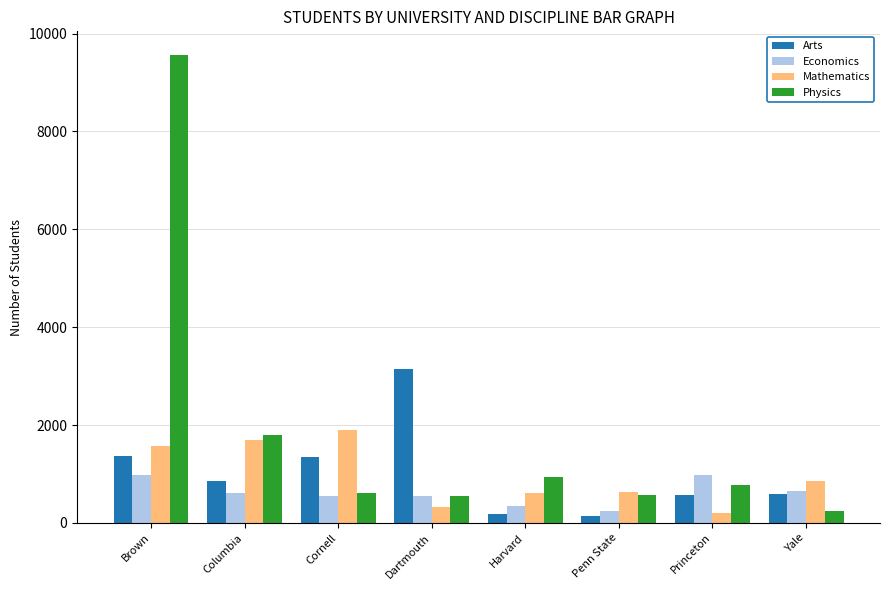

How many groups of bars are there?

8